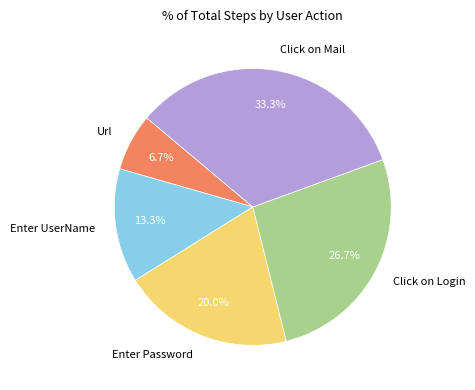

To the nearest percent, what portion does Click on Mail represent?

33%